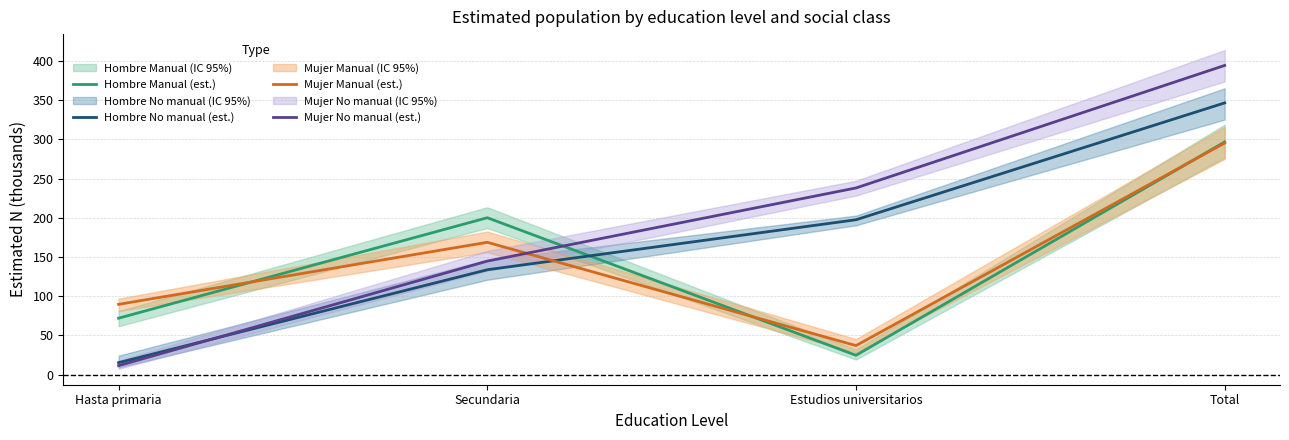

Which category has the lowest value across all series?

Hasta primaria